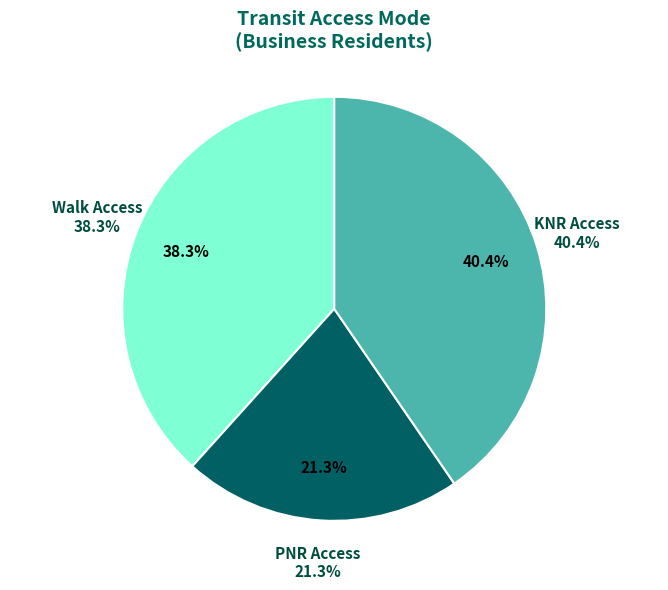

What is the ratio of the value at Walk Access to the value at PNR Access?

1.8